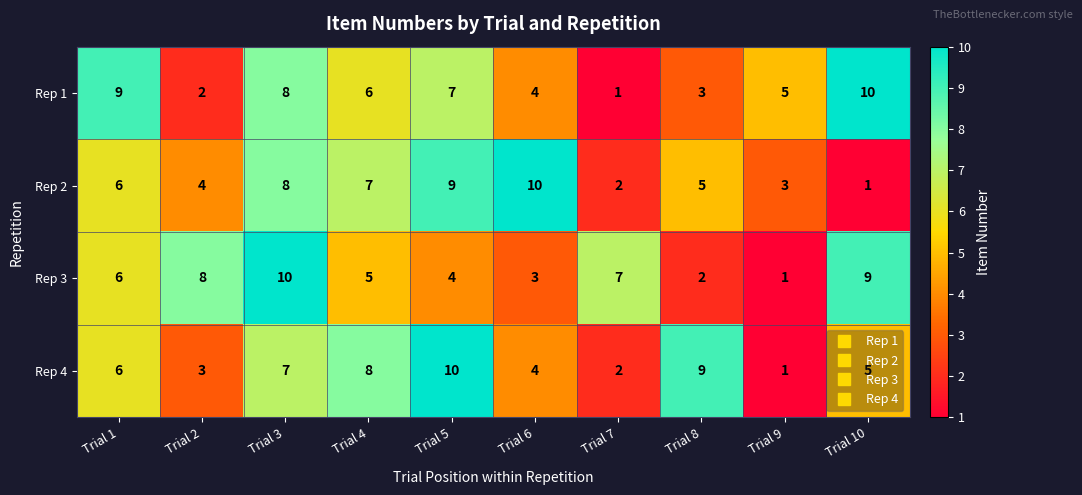

What is the maximum value shown in the chart?

10